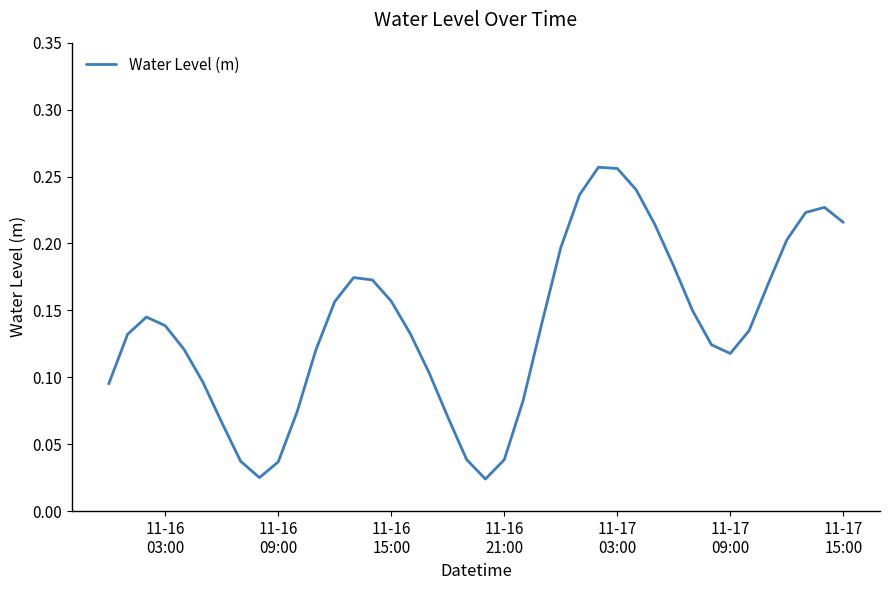

Does the chart have visible grid lines?

No